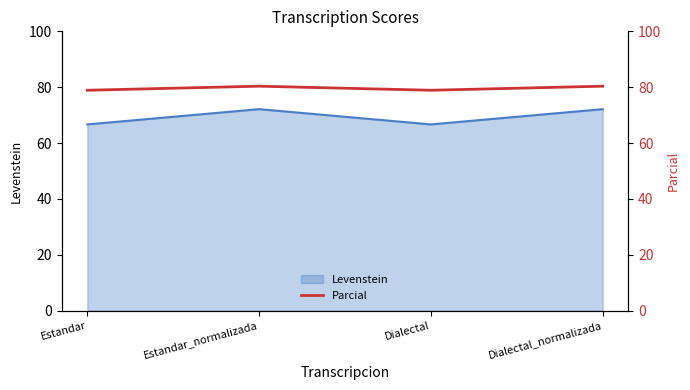

What is the maximum value for Levenstein?

72.1